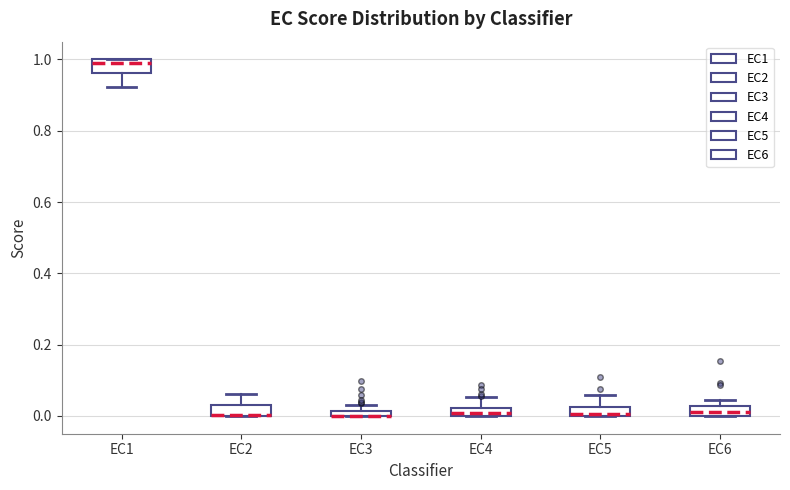

Where is the lower edge of the box for EC5 on the y-axis? The values are not printed on the chart, so give them approximately, as read against the axis.

0.00